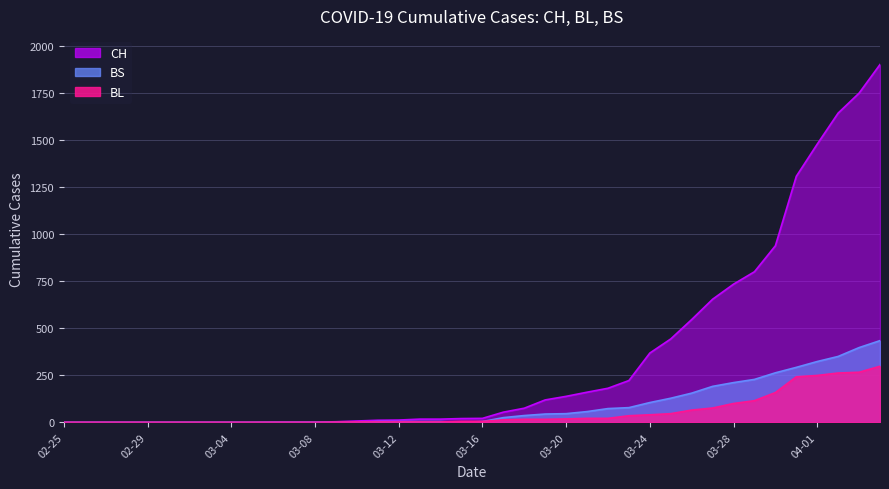

True or false: CH has more than 0 interior local peaks.

False